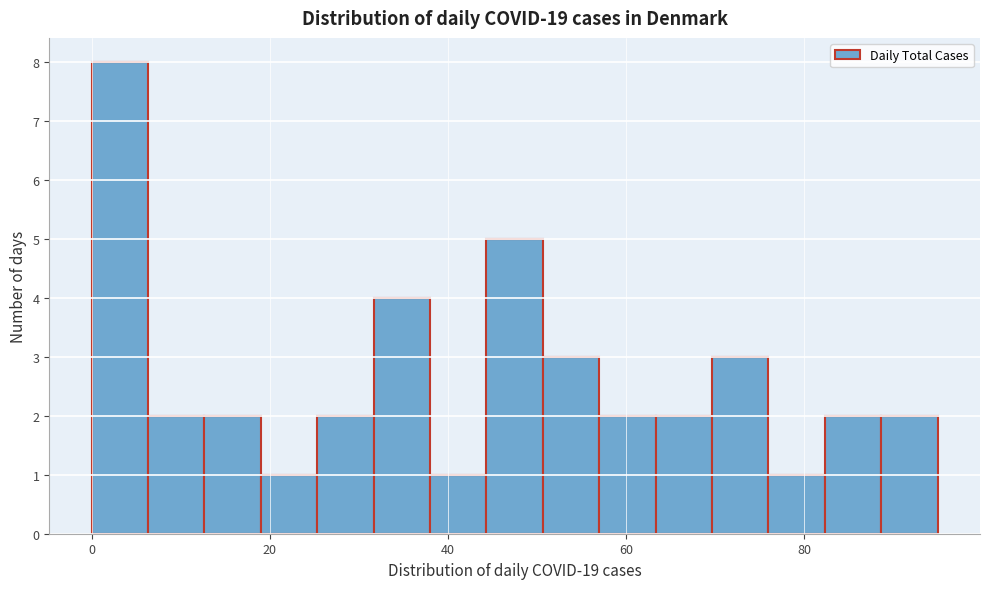

Around what value on the x-axis is the tallest bar? Give the approximate position of its centre, as read against the axis.

4